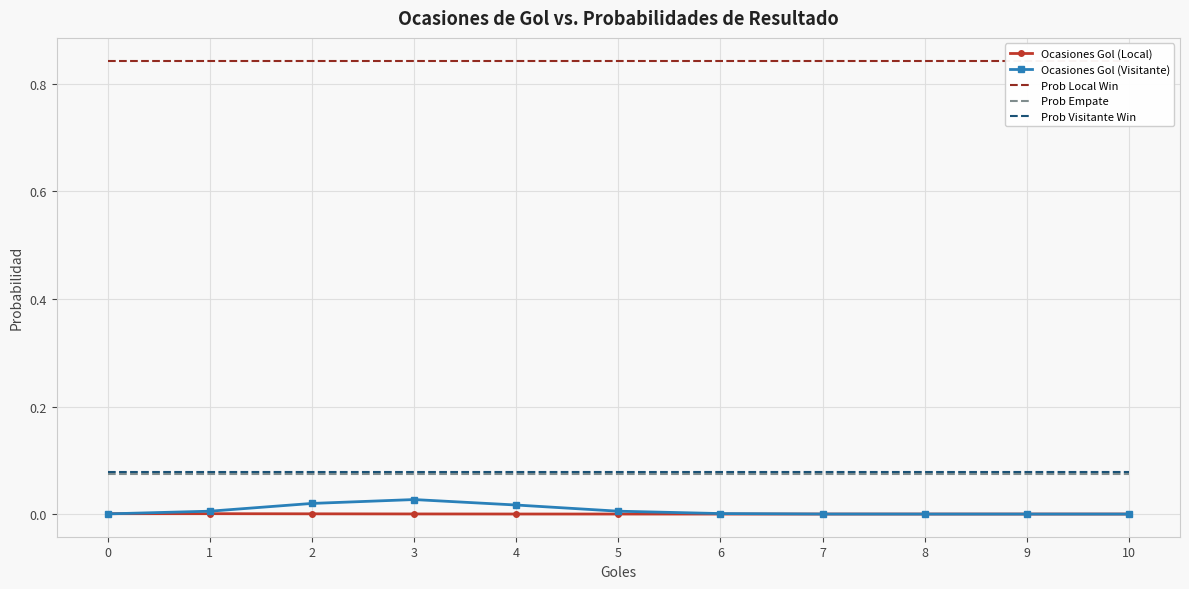

True or false: Ocasiones Gol (Local) has more than 2 points higher than both neighbors.

False